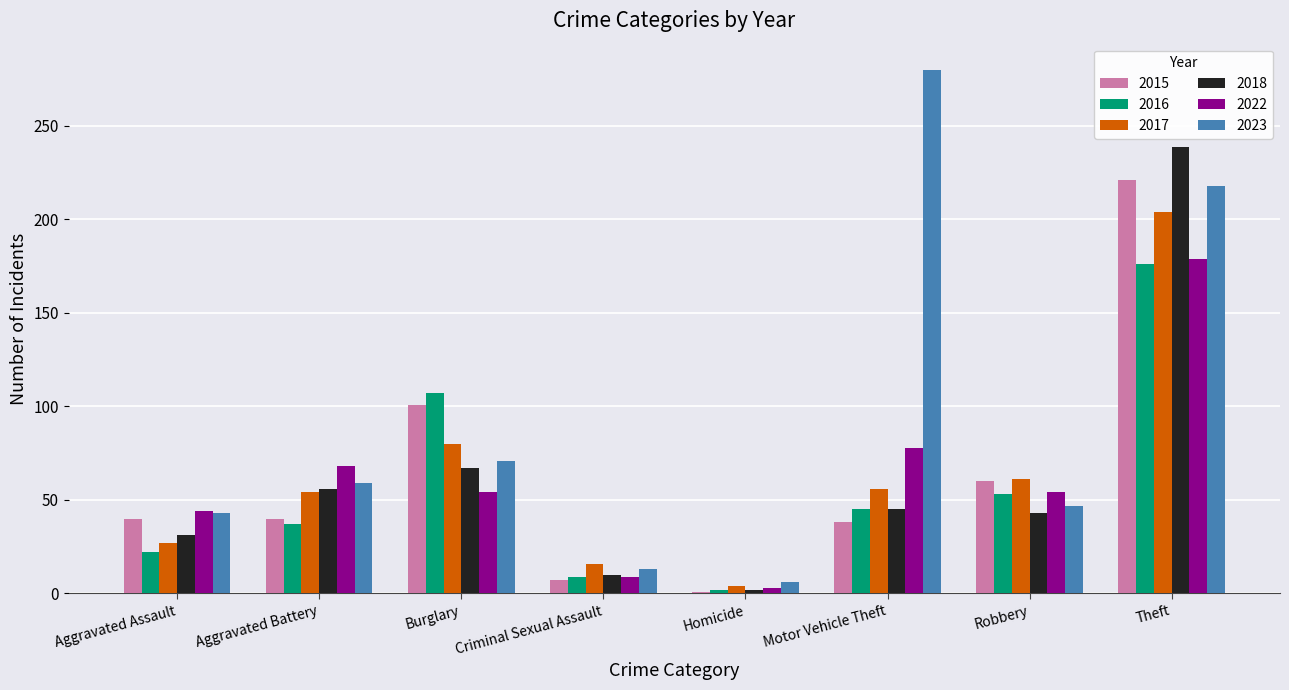

At which label is 2017 closest to 104?

Burglary